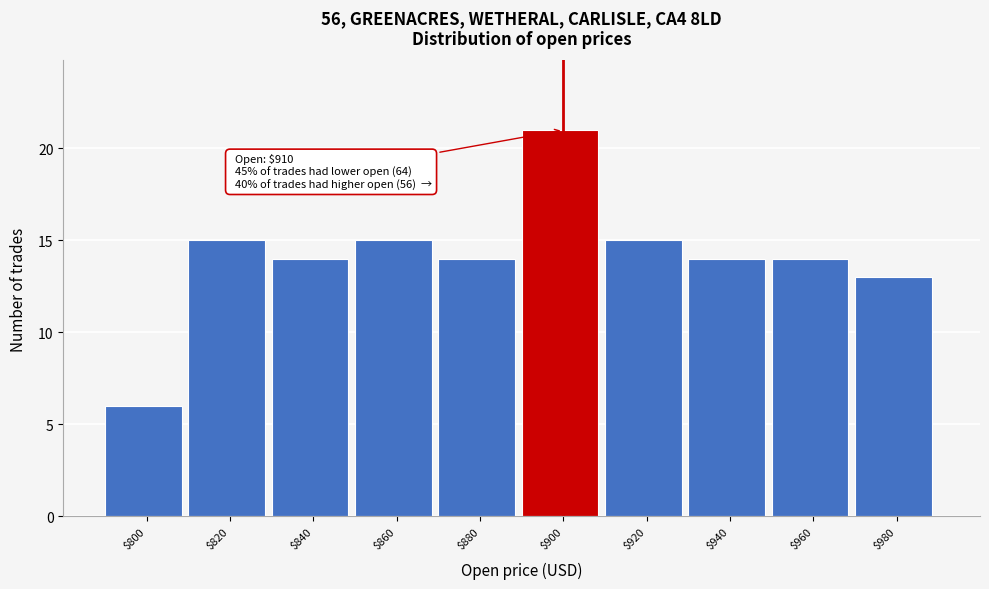

Reading left to right, what are all the values shown in this chart?

6	15	14	15	14	21	15	14	14	13